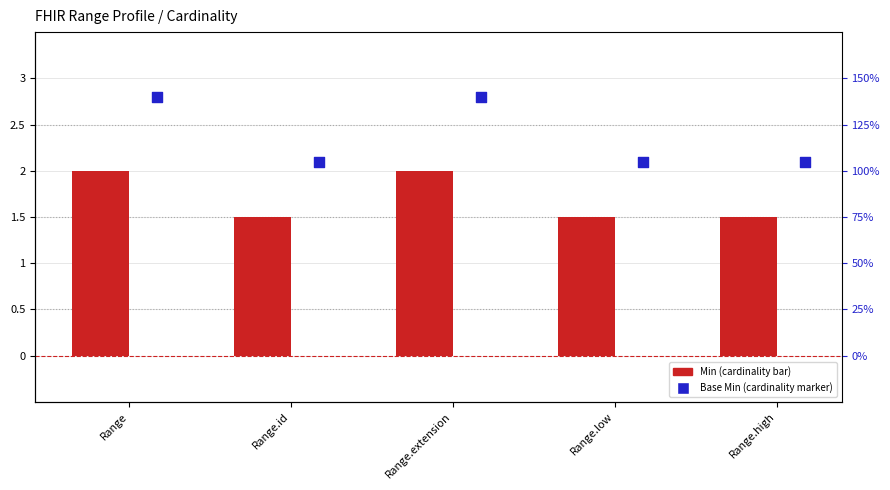

Which series has the largest total across all categories?

Base Min (cardinality marker)